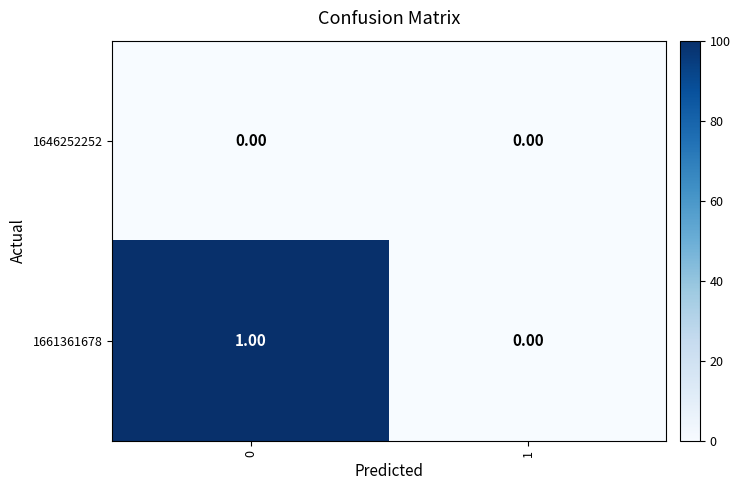

At 0, list the series in order from smallest to largest.

1646252252, 1661361678